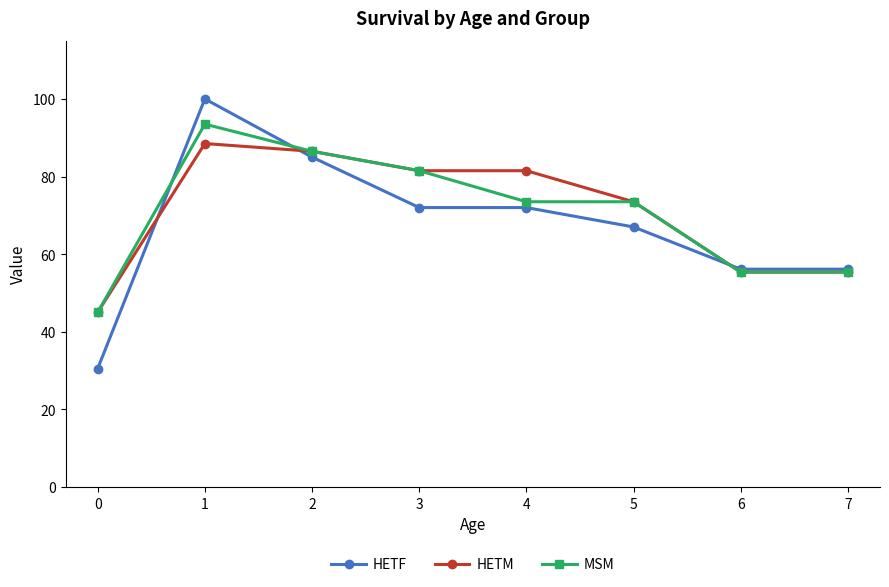

True or false: HETF has more than 2 interior local peaks.

False